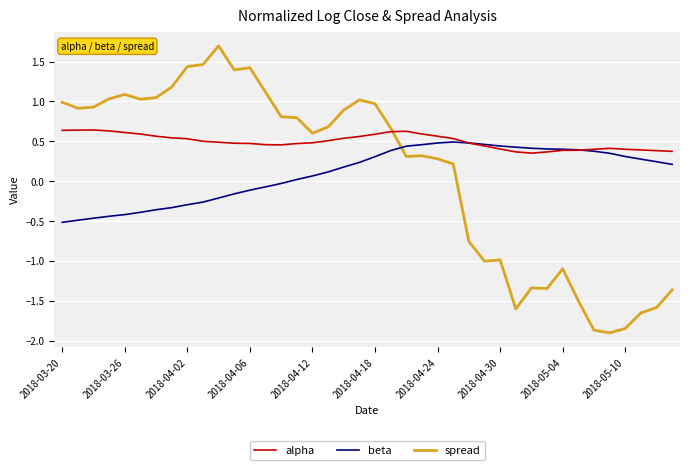

What is the greatest value displayed?

1.7